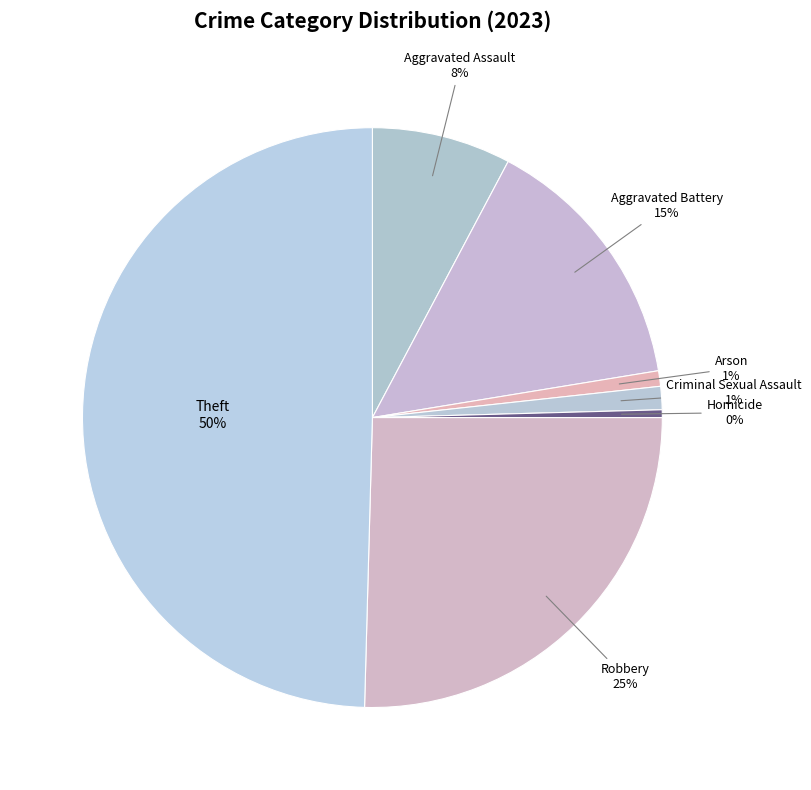

How many segments does this pie chart have?

7